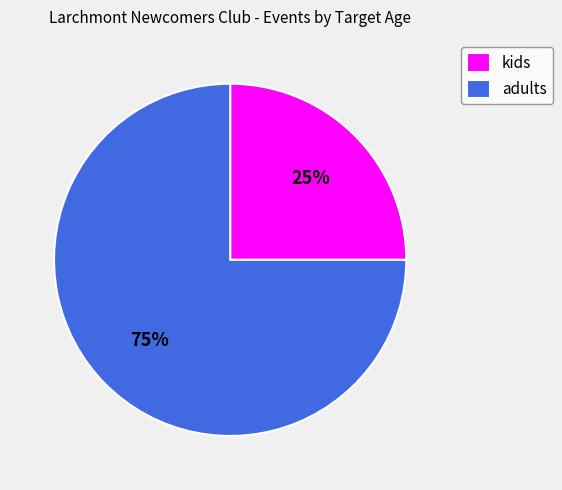

Rank the categories by value from lowest to highest.

kids, adults